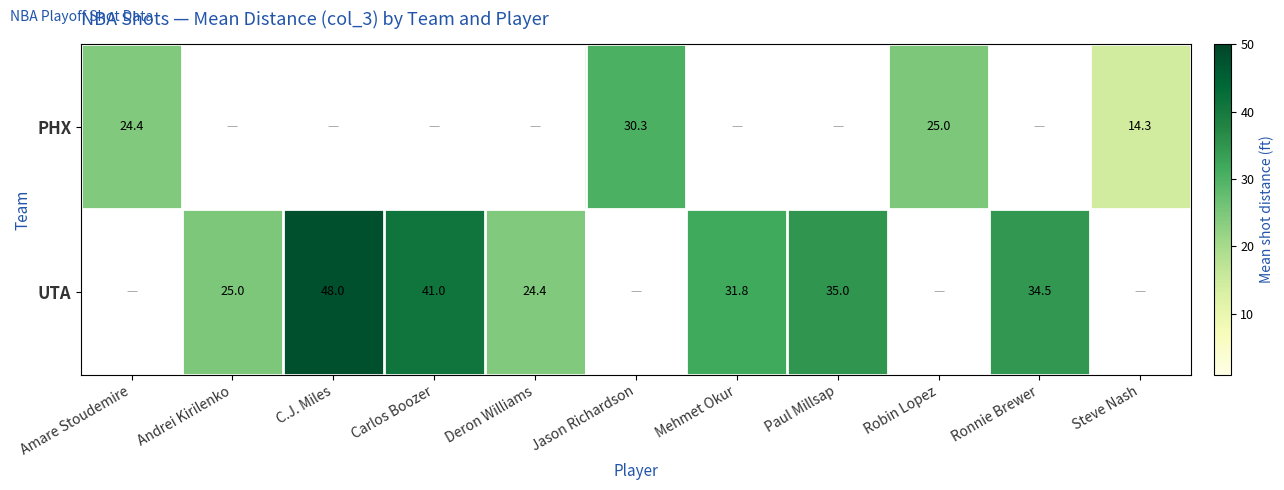

True or false: UTA has a value of 20.0 at Paul Millsap.

False